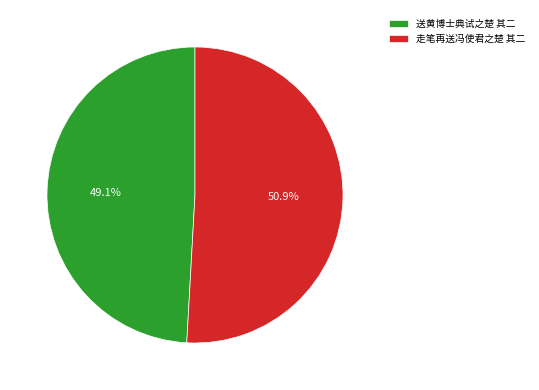

To the nearest percent, what portion does 送黄博士典试之楚 其二 represent?

49%